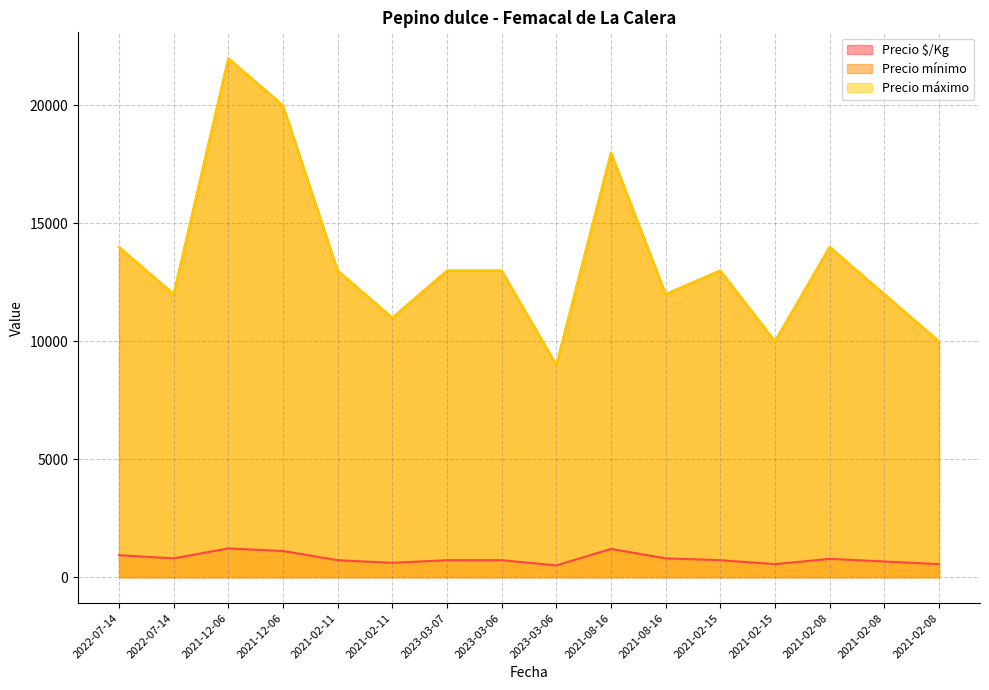

What is the total value across all series at 2021-02-15?

26722